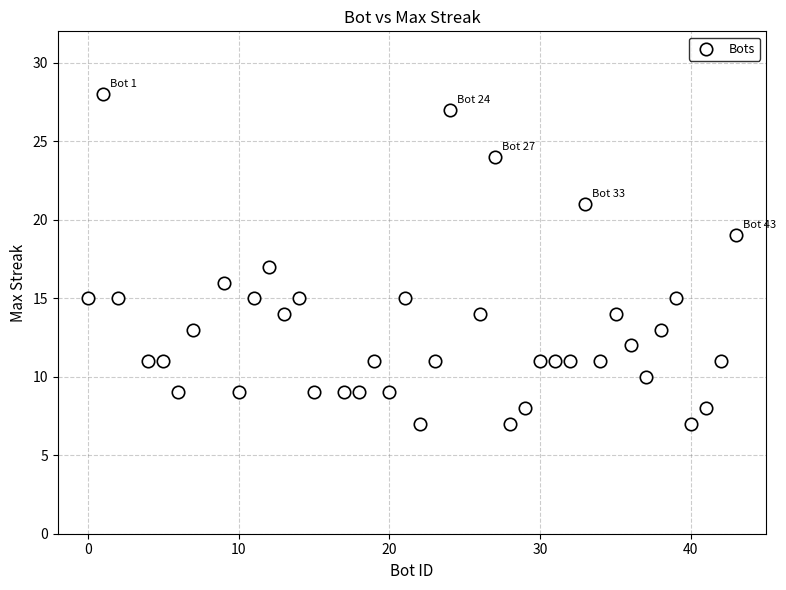

What is the range of X values (max minus min)?

43